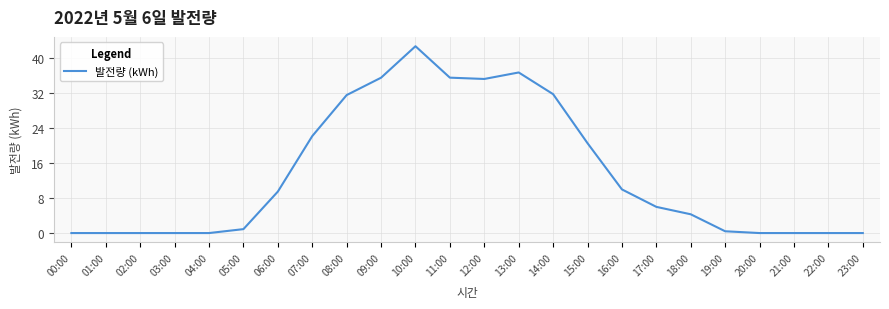

What is the maximum value shown in the chart?

42.8